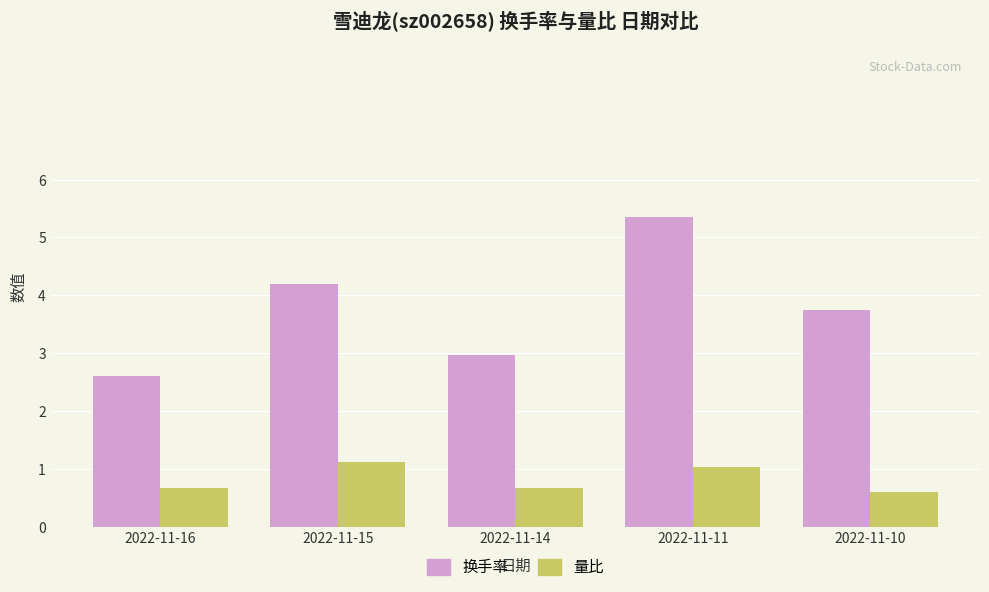

What are all the series names shown in the legend?

换手率, 量比